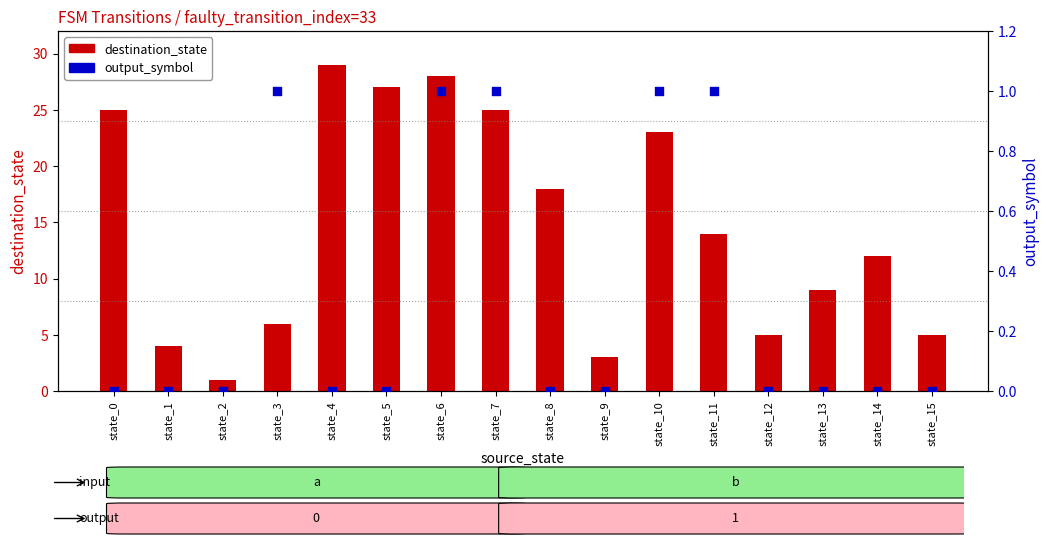

At which category is the sum across all series the highest?

state_4